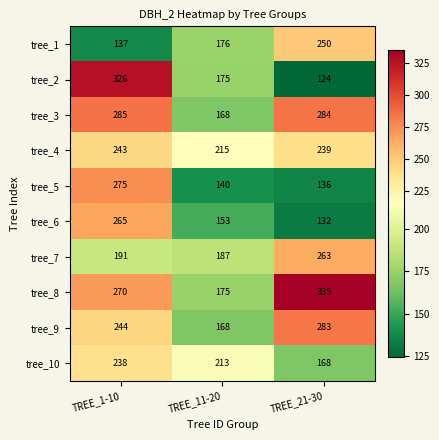

What is the total value across all series at TREE_21-30?

2214